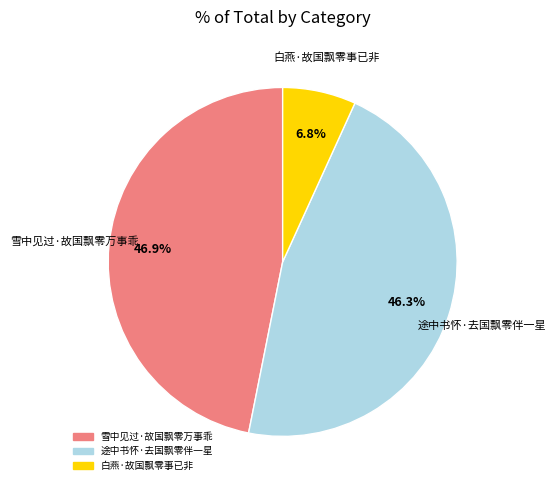

True or false: 白燕·故国飘零事已非 accounts for 7% of the total.

True